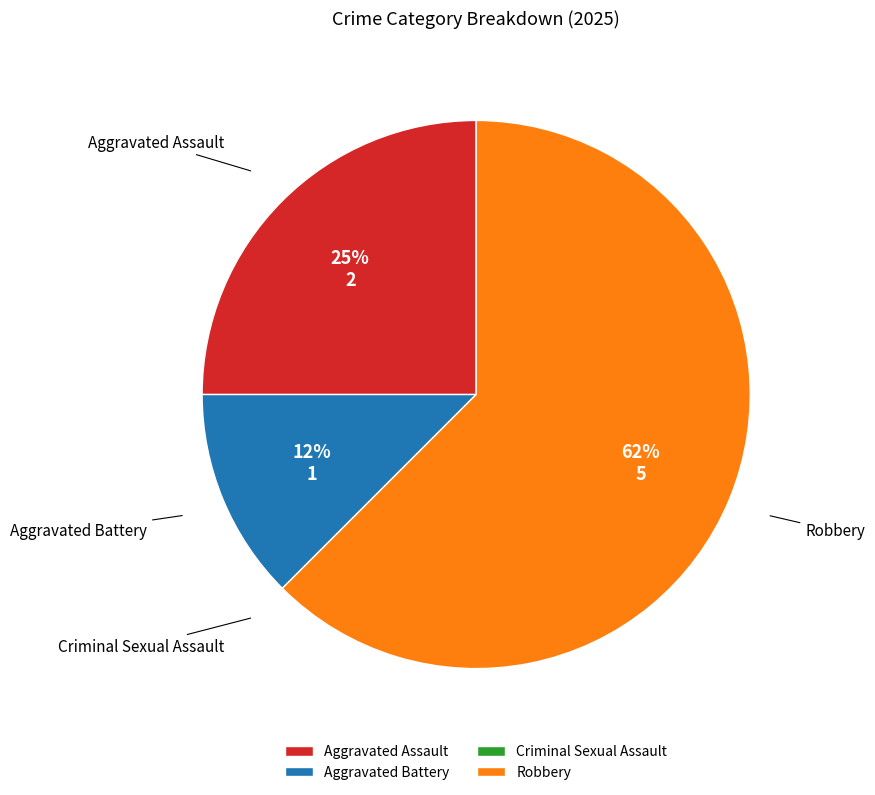

To the nearest percent, what is the average slice percentage?

25%